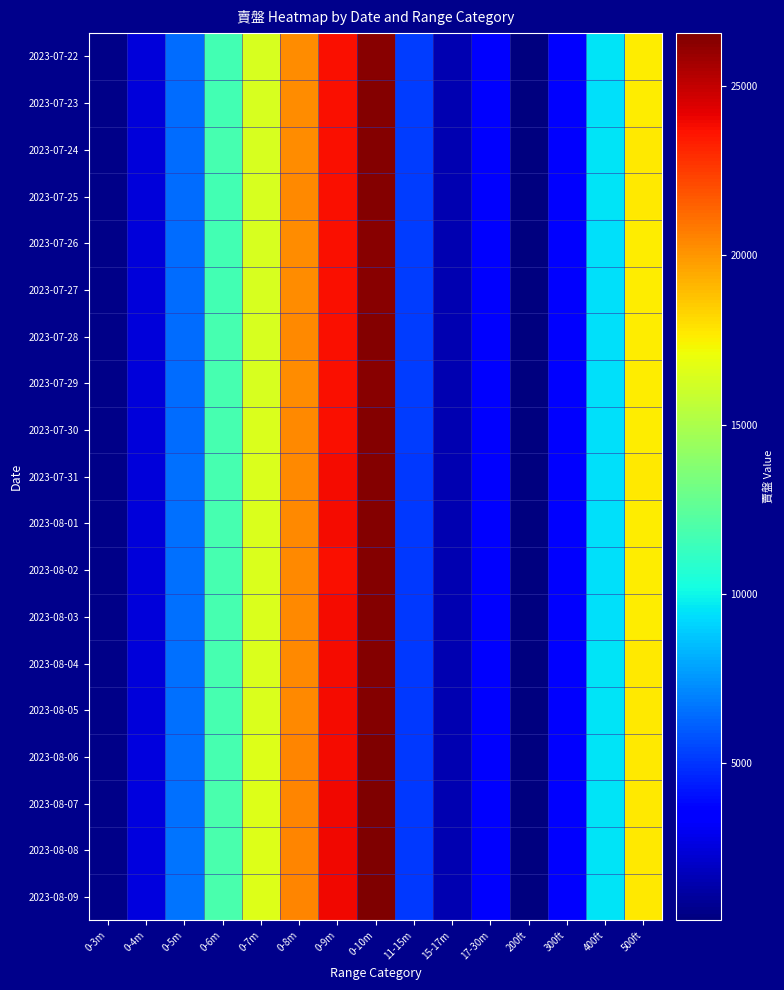

Which series has the largest total across all categories?

2023-08-09